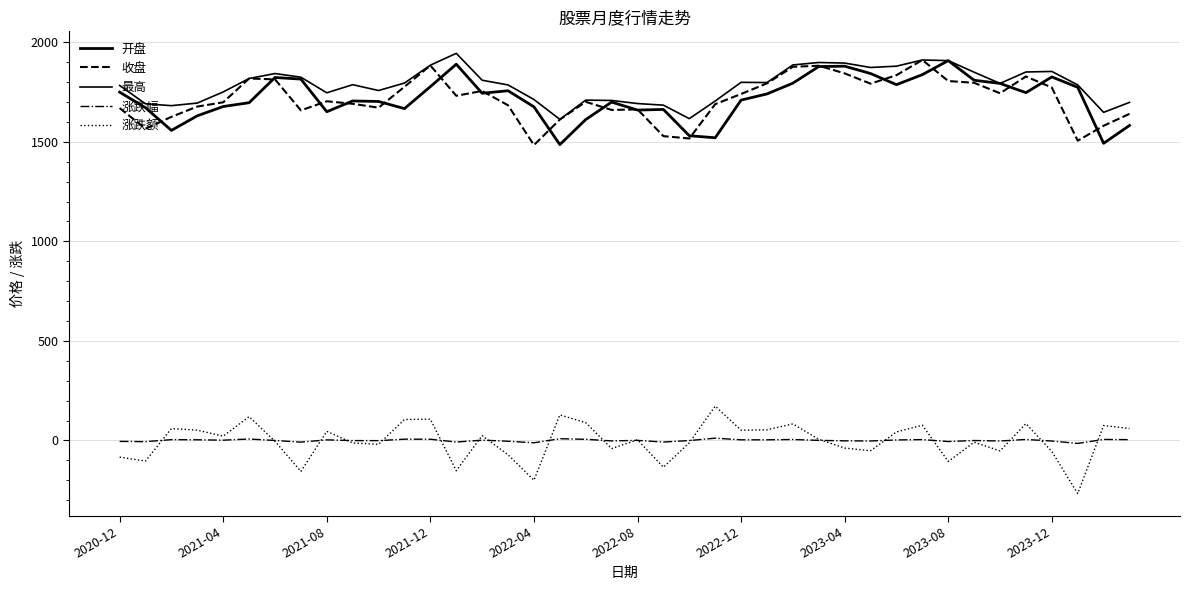

At how many categories does at least one series exceed 756?

40